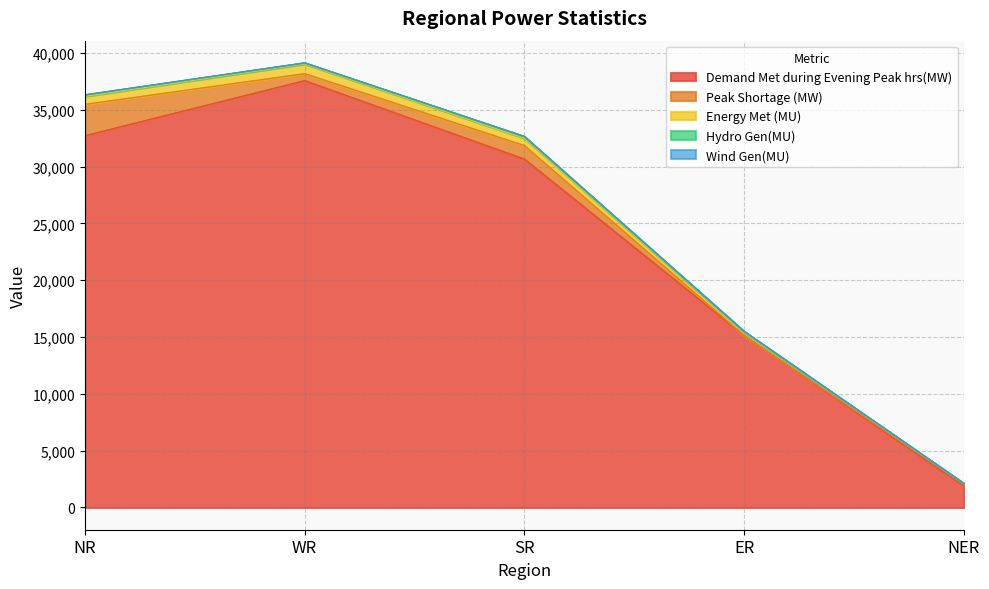

What is the total value across all series at WR?

39119